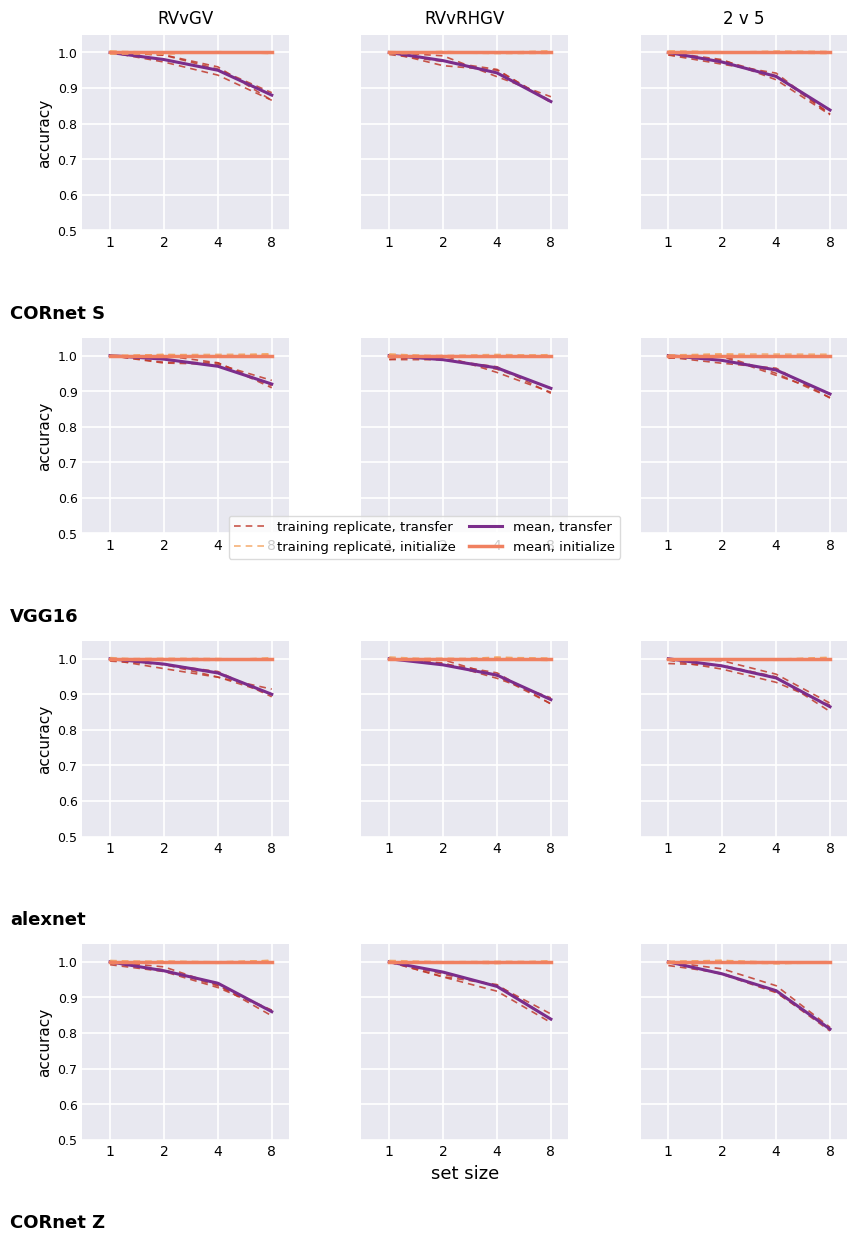

Which series has the largest total across all categories?

training replicate, initialize